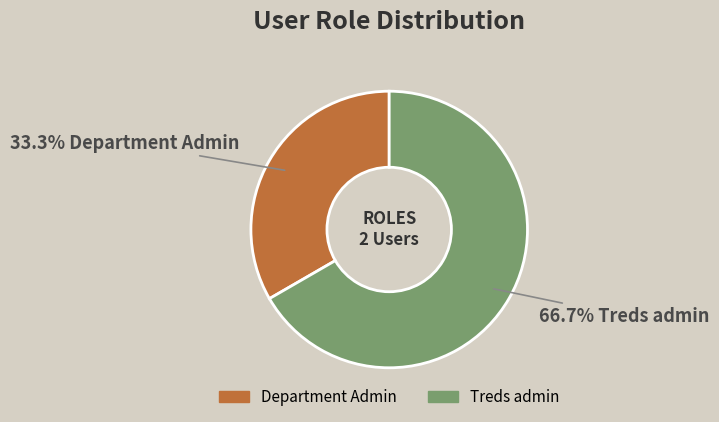

What is the ratio of the value at Department Admin to the value at Treds admin?

0.5